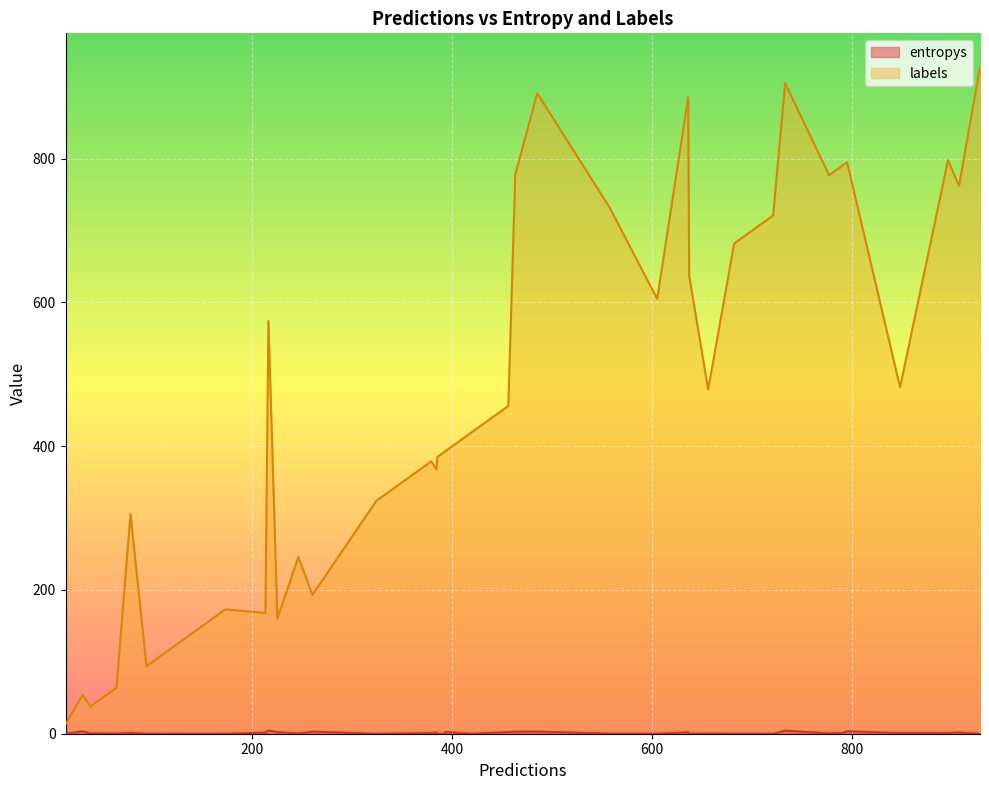

List the labels in order of labels value, largest first.

3, 34, 13, 37, 2, 33, 14, 8, 16, 22, 15, 27, 11, 32, 24, 4, 20, 21, 19, 18, 26, 5, 17, 30, 6, 10, 28, 9, 35, 39, 25, 31, 7, 23, 0, 38, 29, 1, 36, 12